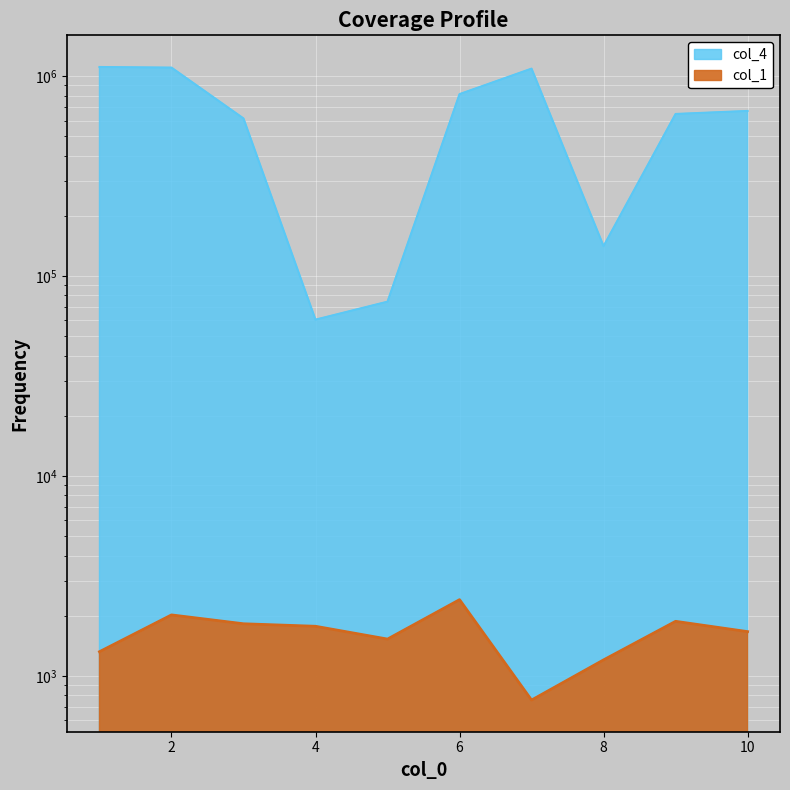

Where is col_4 nearest to the value 586003?

3